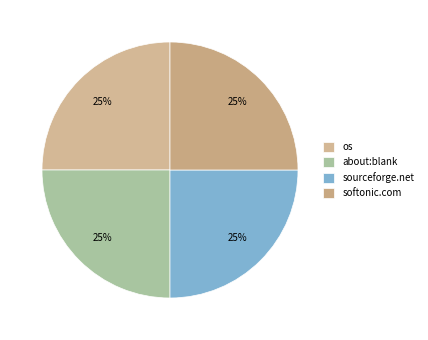

True or false: os accounts for 25% of the total.

True